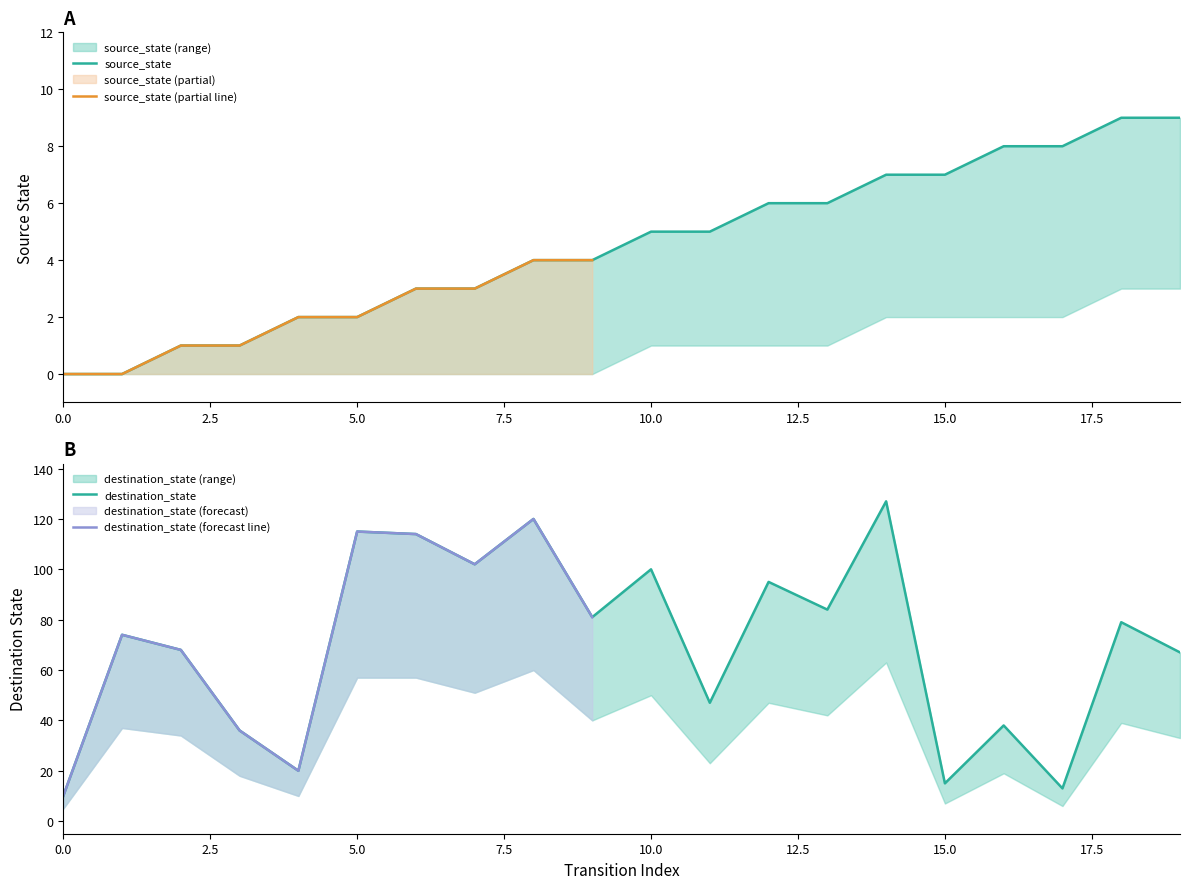

At which category does destination_state reach its first local peak?

1